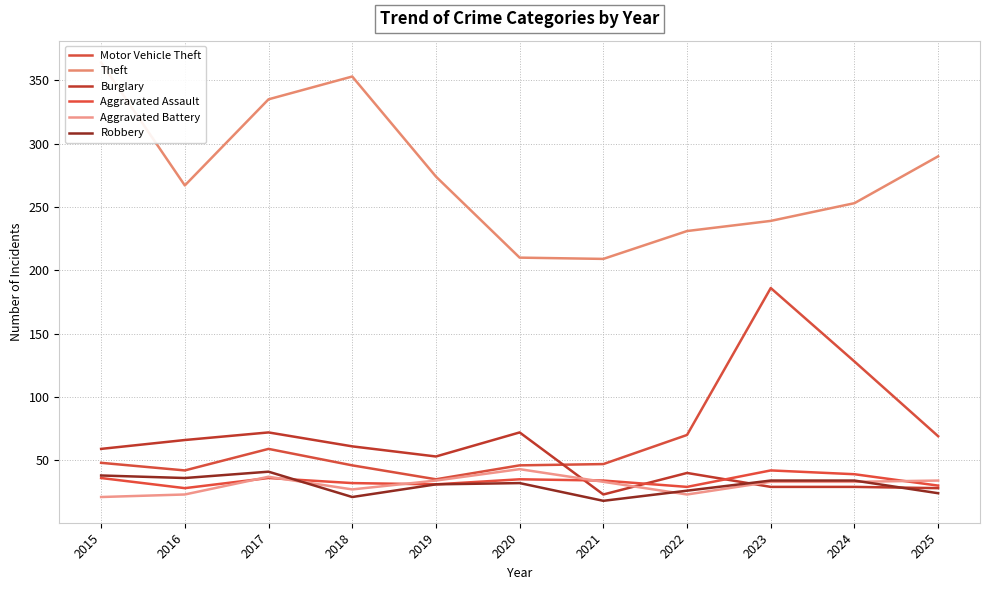

At which label does Theft reach its minimum?

2021